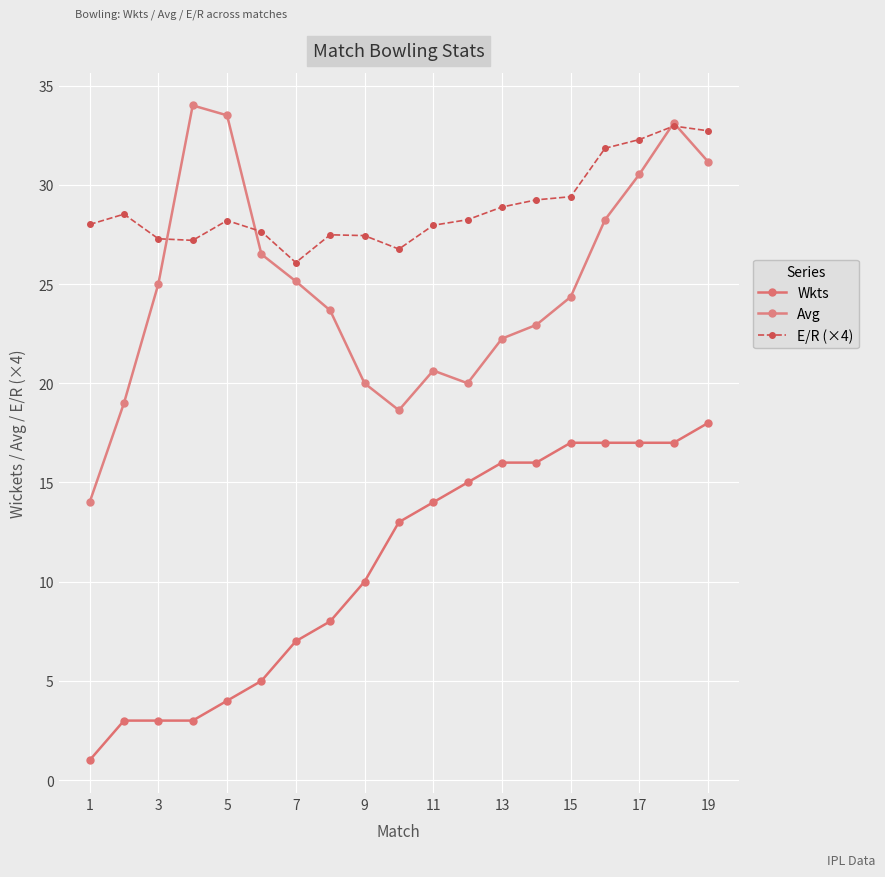

How many lines are shown in the chart?

3